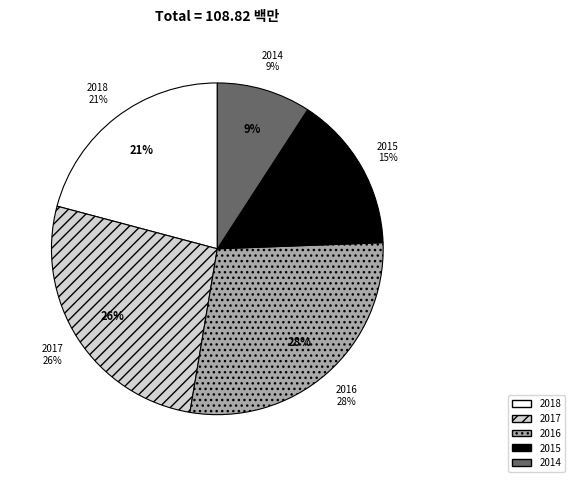

What is the smallest slice in the pie chart?

2014